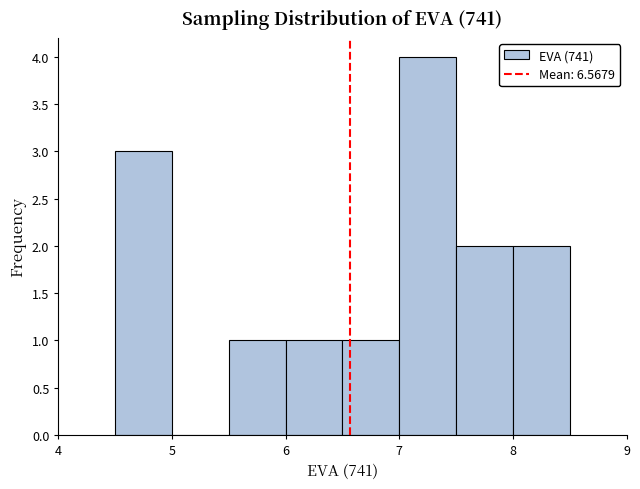

Reading left to right, transcribe this chart: for each bar, give the range it covers on the x-axis and its height. The values are not printed on the chart, so give them approximately, as read against the axis.

4.5 to 5.0: 3
5.0 to 5.5: 0
5.5 to 6.0: 1
6.0 to 6.5: 1
6.5 to 7.0: 1
7.0 to 7.5: 4
7.5 to 8.0: 2
8.0 to 8.5: 2